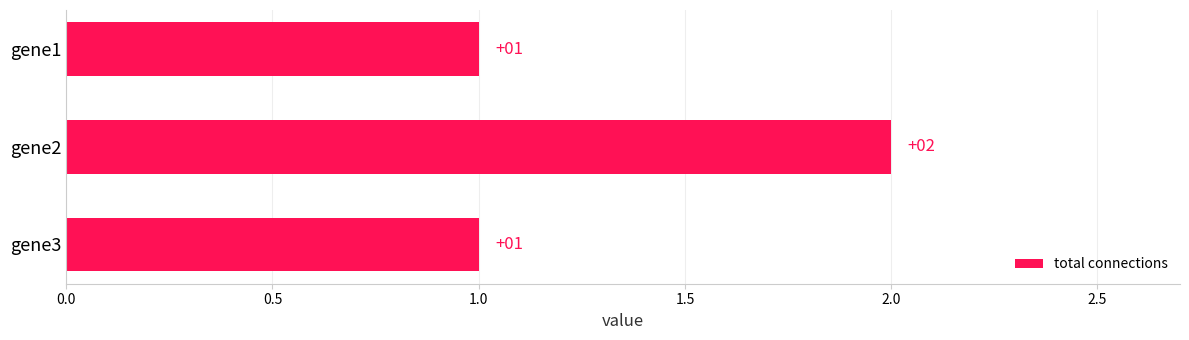

What is the value of the 2nd bar from the top?

2